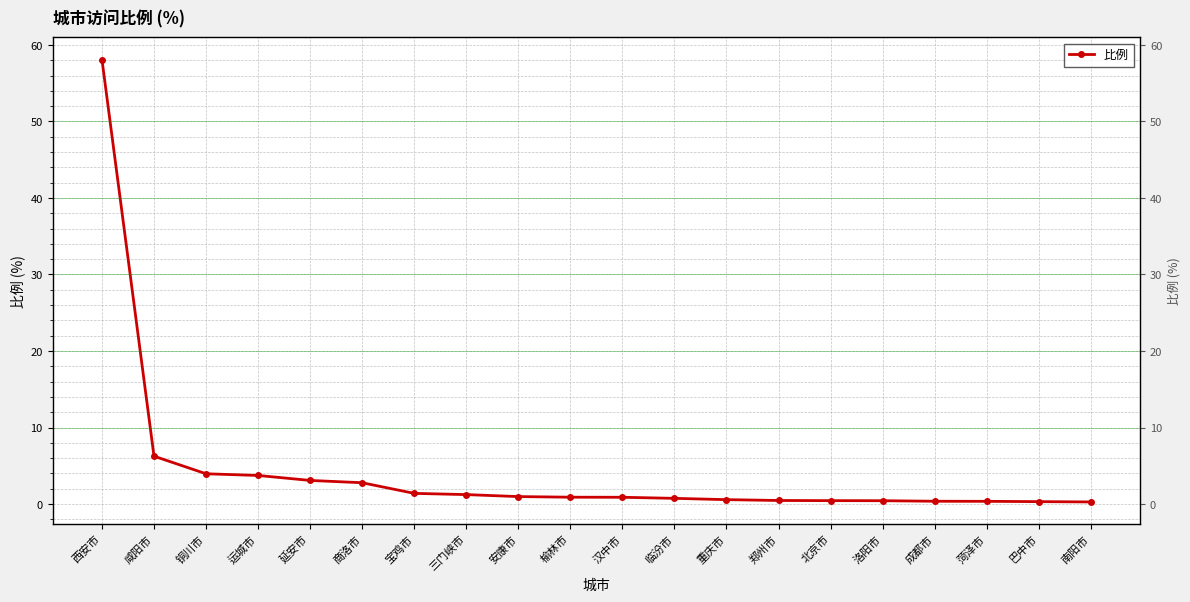

What is the maximum value shown in the chart?

58.1